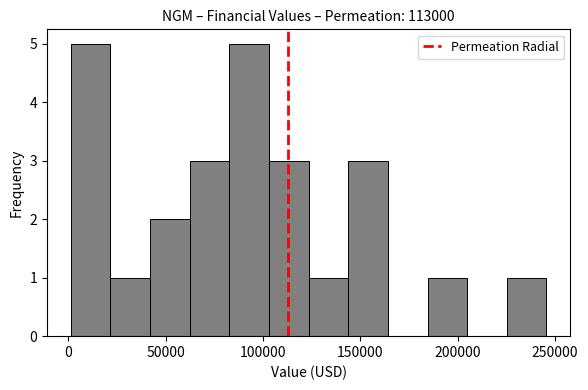

How tall is the bar that spans 125000 to 145000 on the x-axis? Neither the bar edges nor the heights are printed on the chart, so give them approximately, as read against the axes.

1